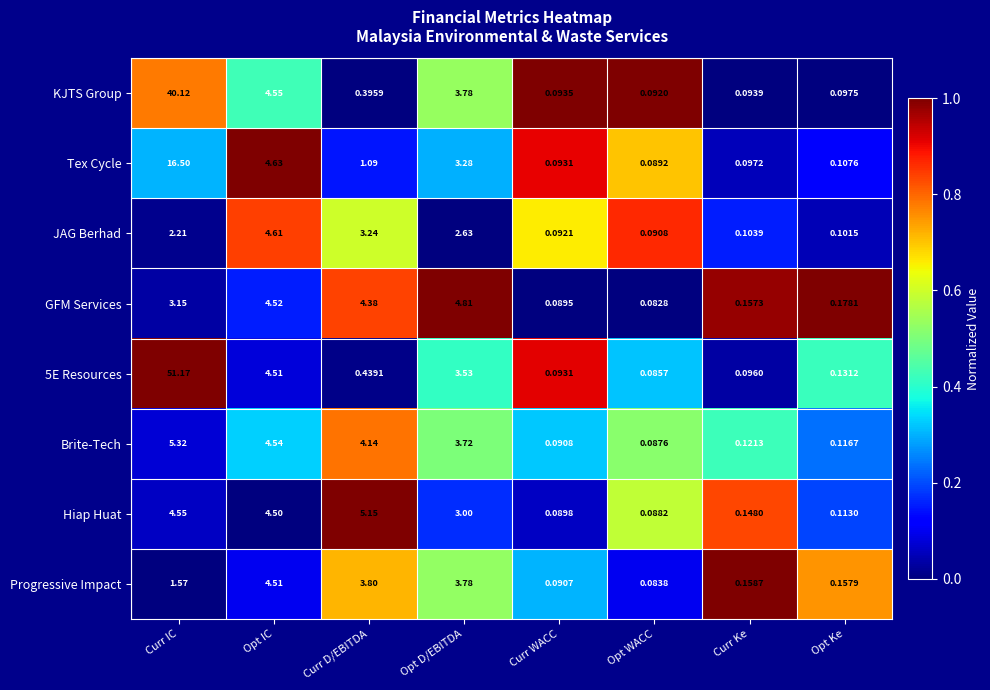

What is the total value across all series at Opt D/EBITDA?

28.5